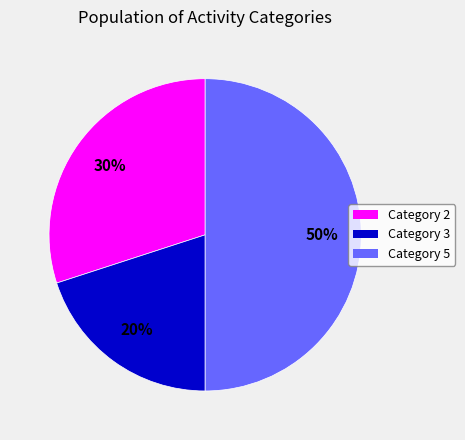

To the nearest percent, what is the average slice percentage?

33%